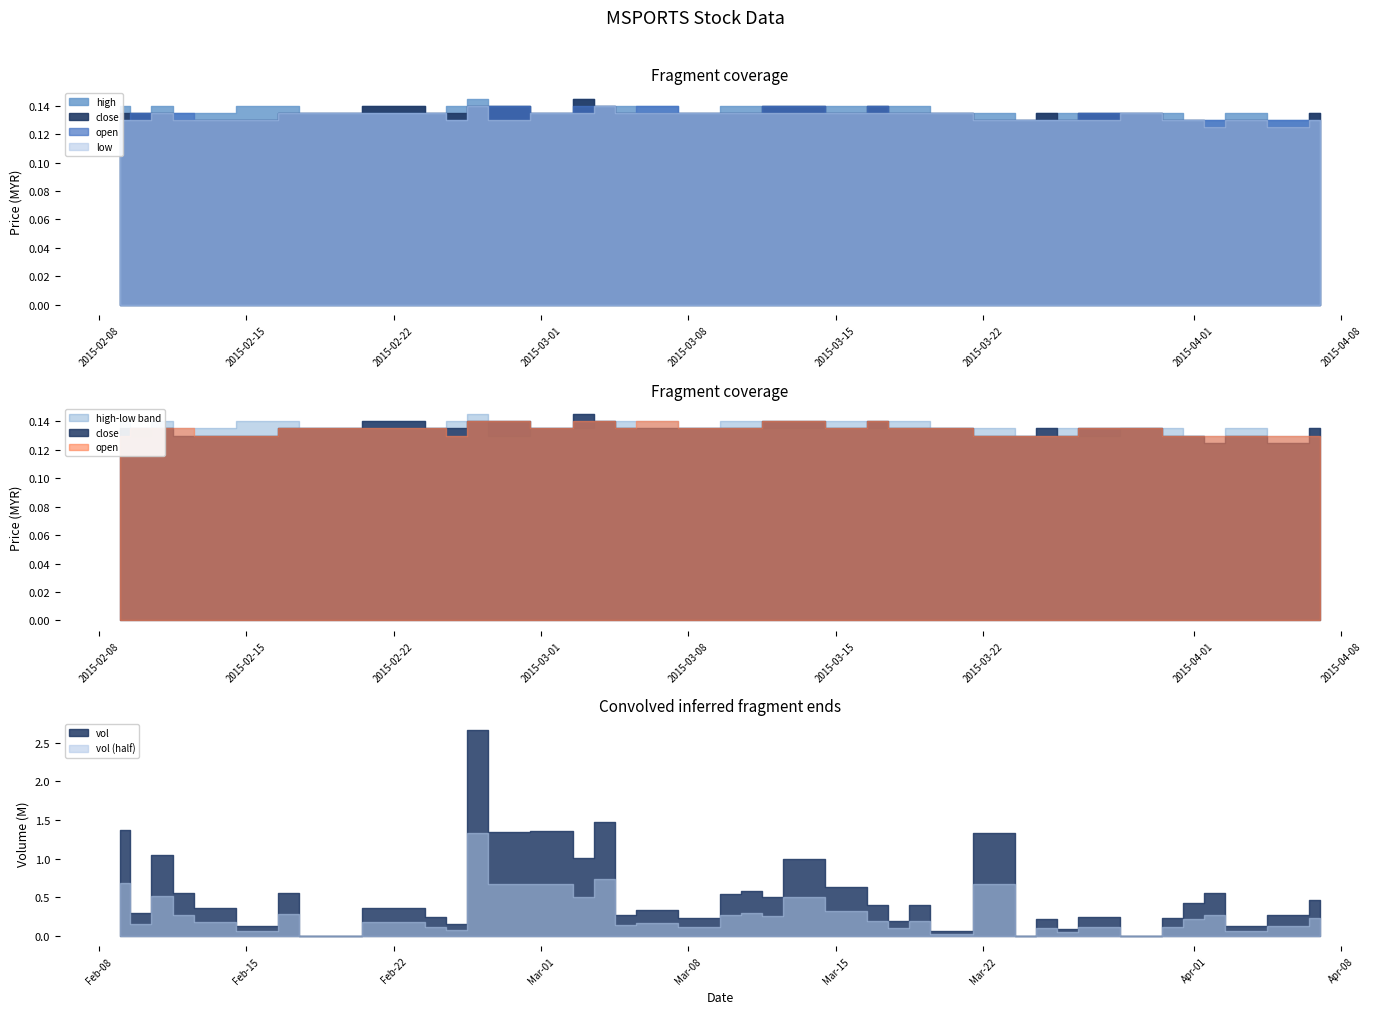

True or false: vol has a value of 508300.0 at 2015-03-12.

True